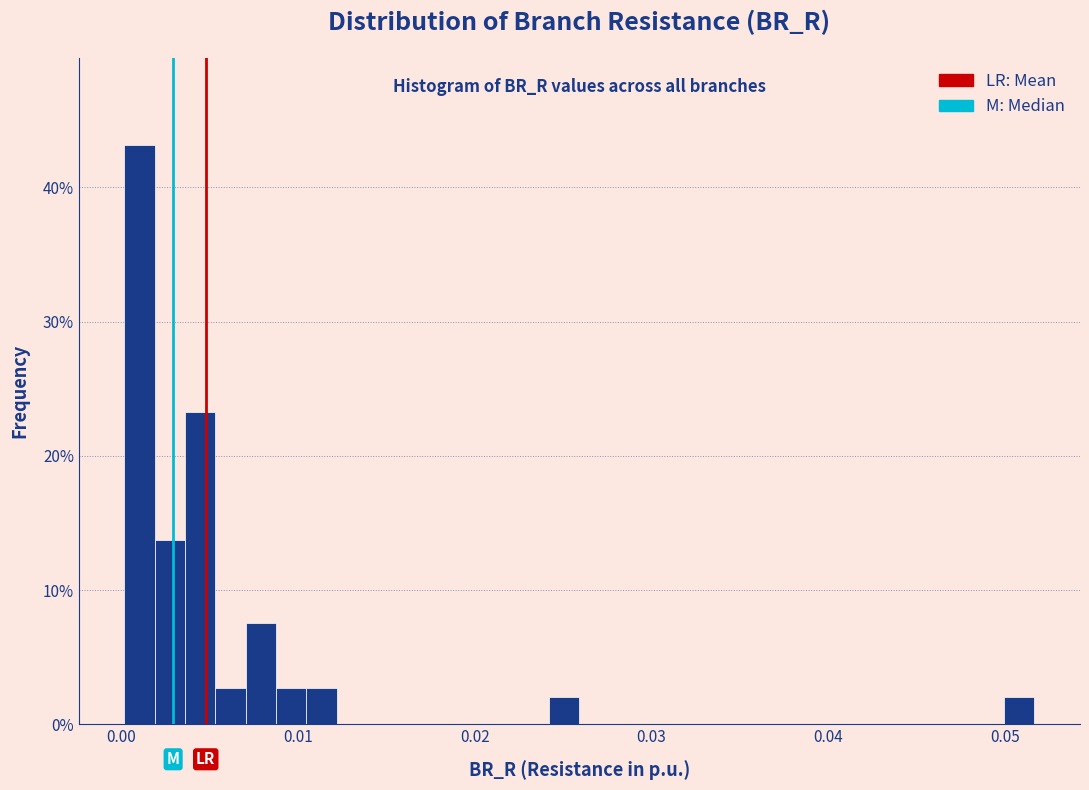

Around what value on the x-axis is the tallest bar? Give the approximate position of its centre, as read against the axis.

0.001